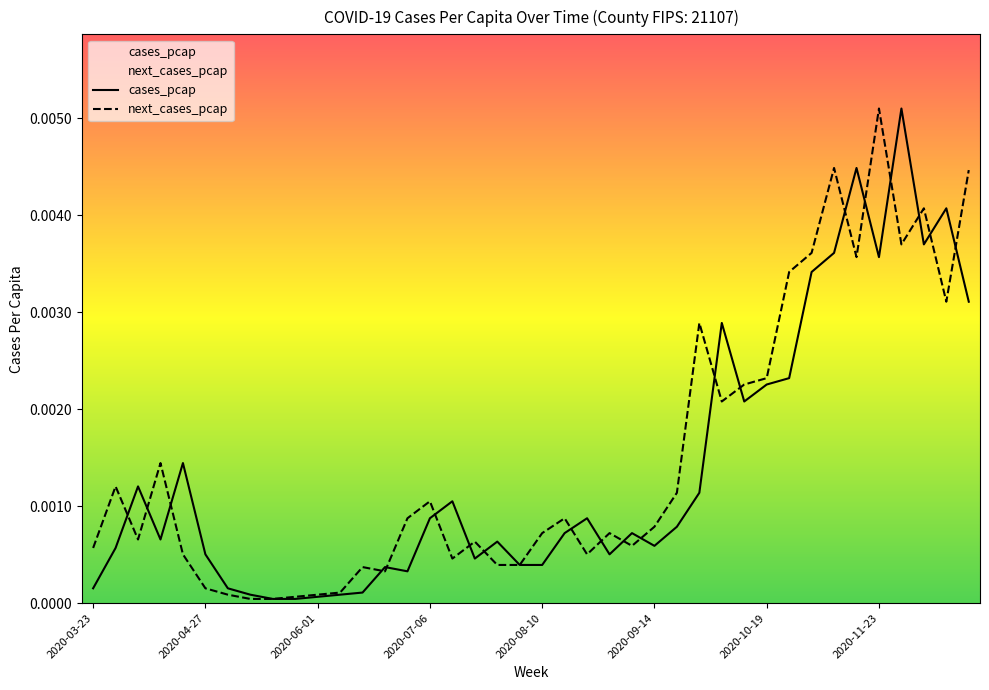

True or false: cases_pcap has a value of 0.0 at 2020-08-03.

False